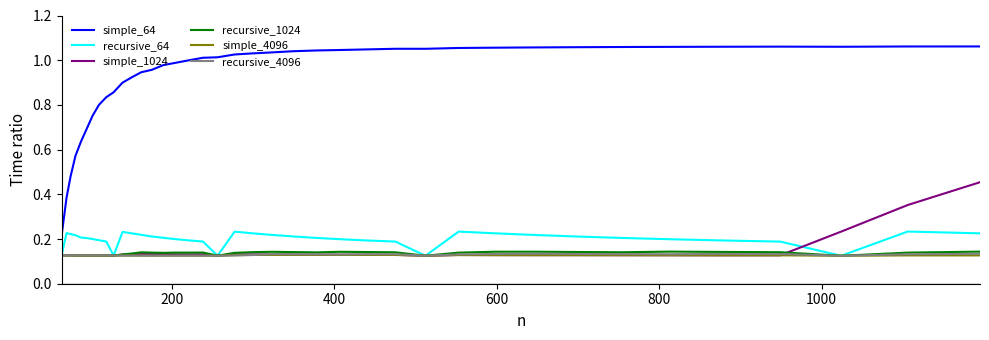

Which series has the largest total across all categories?

simple_64